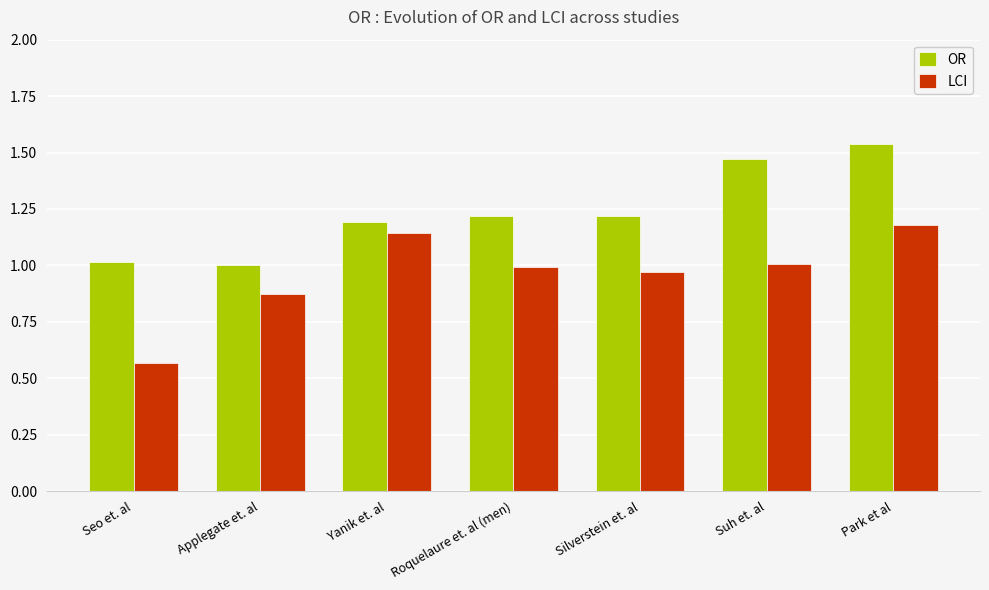

At which category does the chart reach its peak across all series?

Park et al